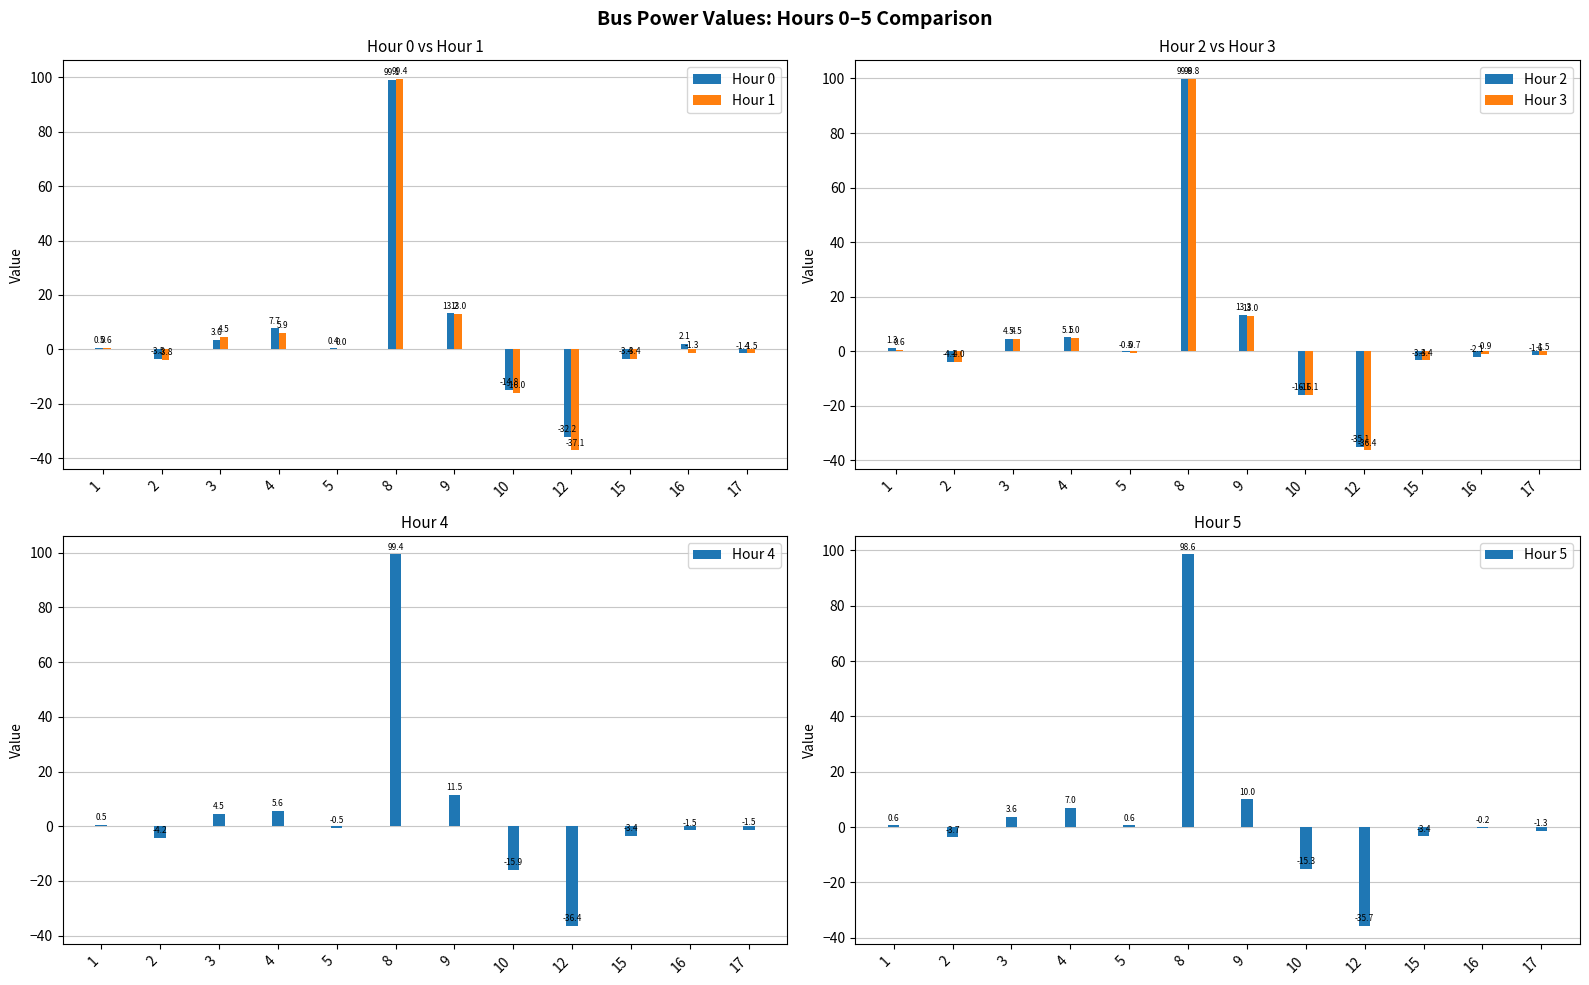

What is the greatest value displayed?

99.8